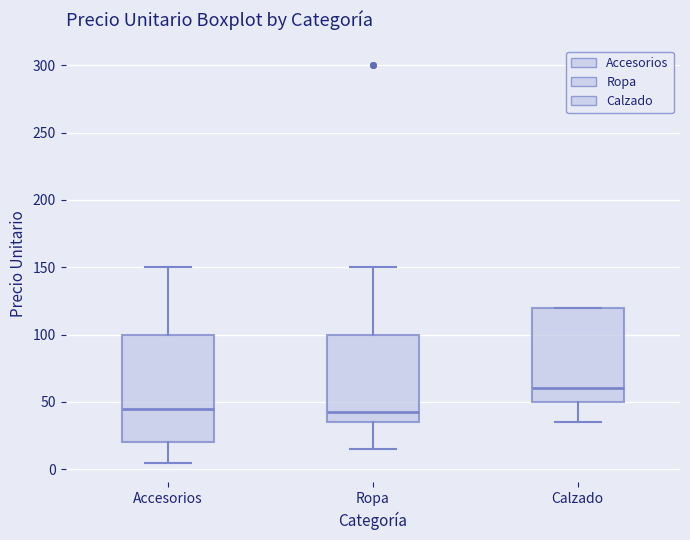

Which box is the tallest, from its lower edge to its upper edge?

Accesorios